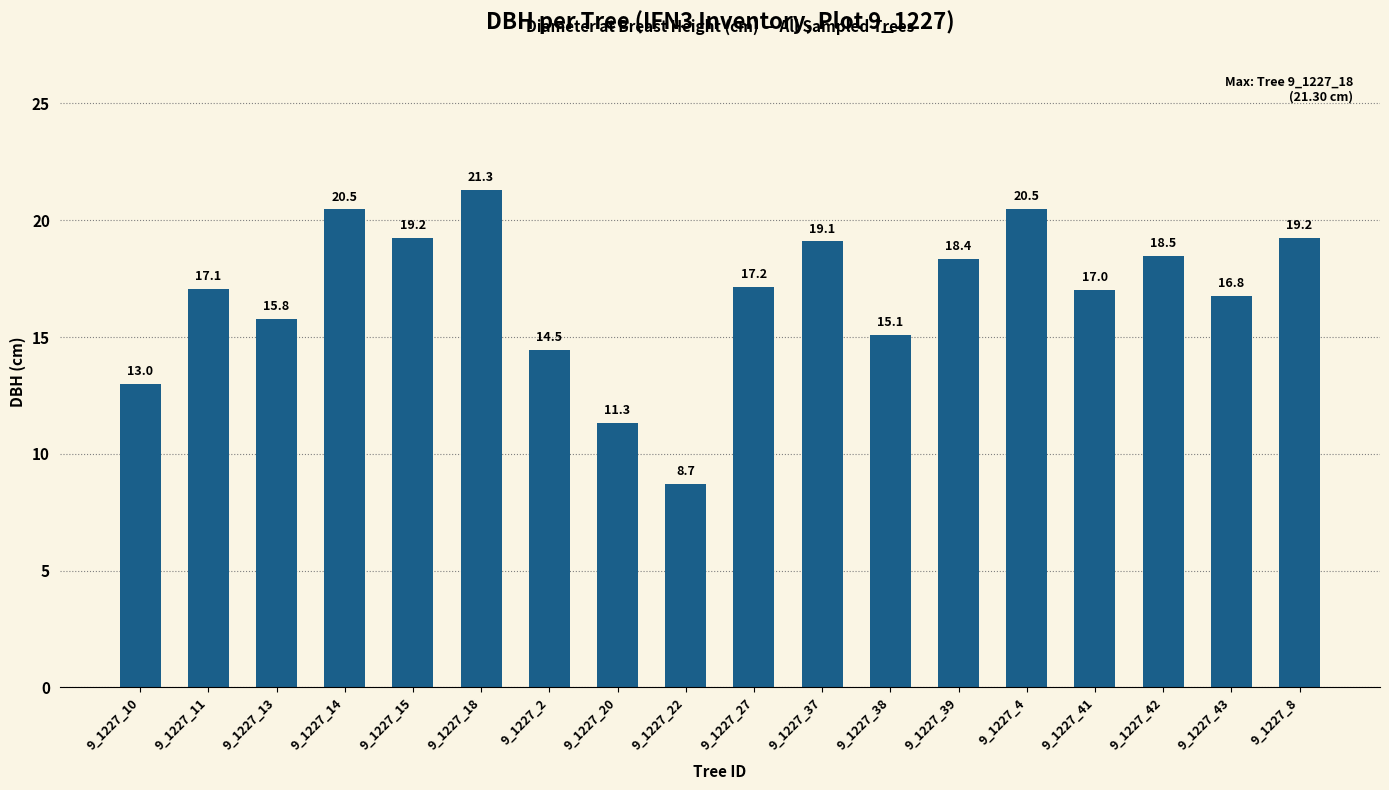

Reading left to right, extract all data points from this chart.

9_1227_10=13.0	9_1227_11=17.1	9_1227_13=15.8	9_1227_14=20.5	9_1227_15=19.2	9_1227_18=21.3	9_1227_2=14.5	9_1227_20=11.3	9_1227_22=8.7	9_1227_27=17.2	9_1227_37=19.1	9_1227_38=15.1	9_1227_39=18.4	9_1227_4=20.5	9_1227_41=17.0	9_1227_42=18.5	9_1227_43=16.8	9_1227_8=19.2